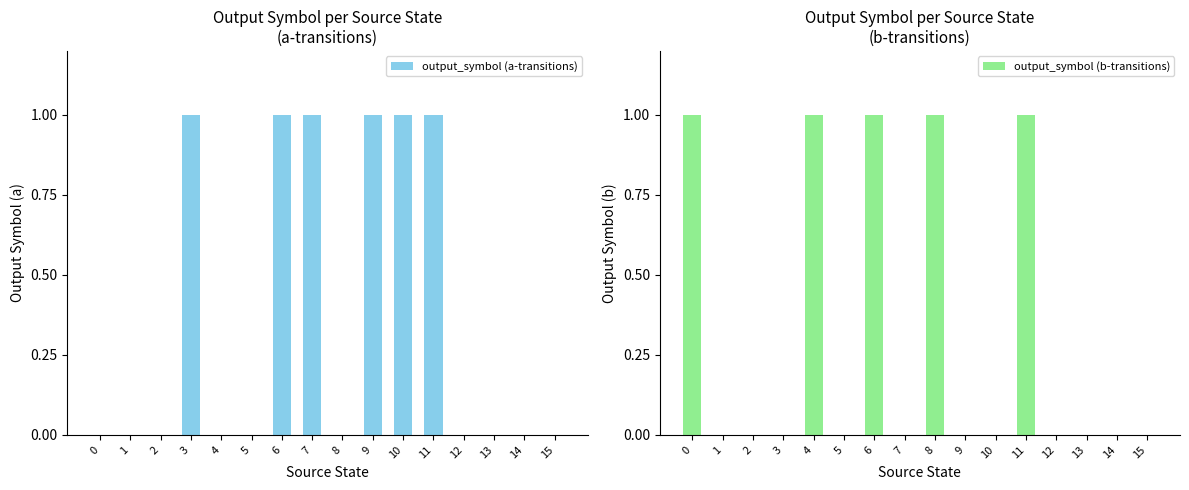

Count the number of data series in this chart.

2